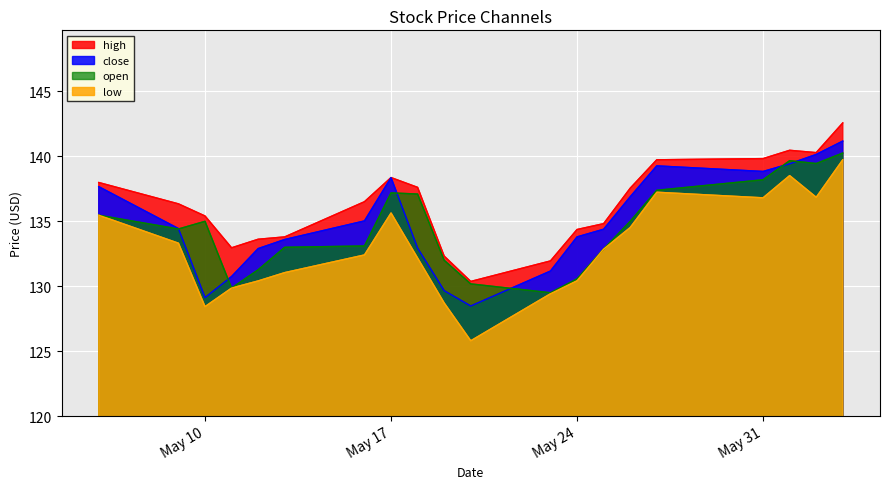

What are all the series names shown in the legend?

high, close, open, low